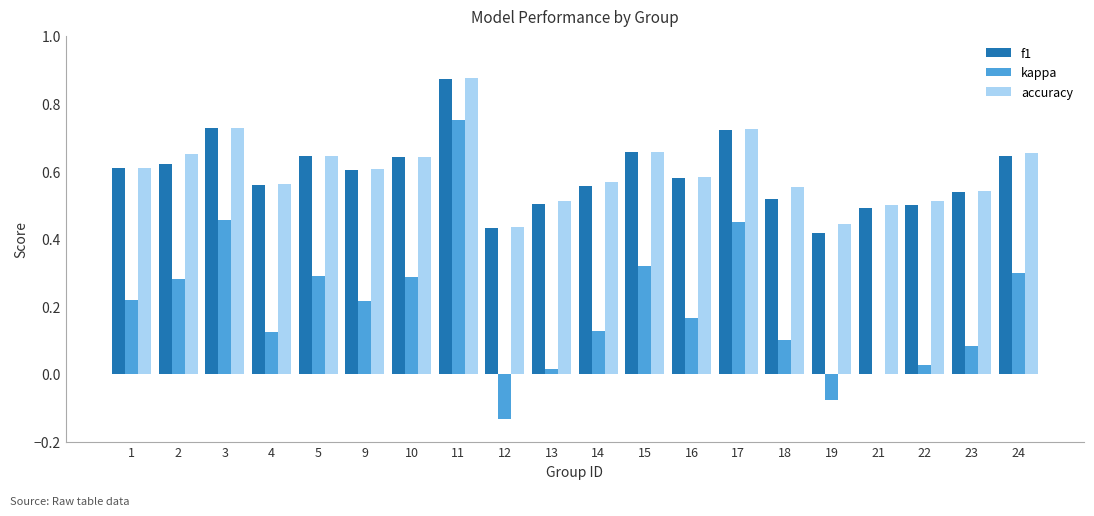

Which category has the highest value in the accuracy series?

11